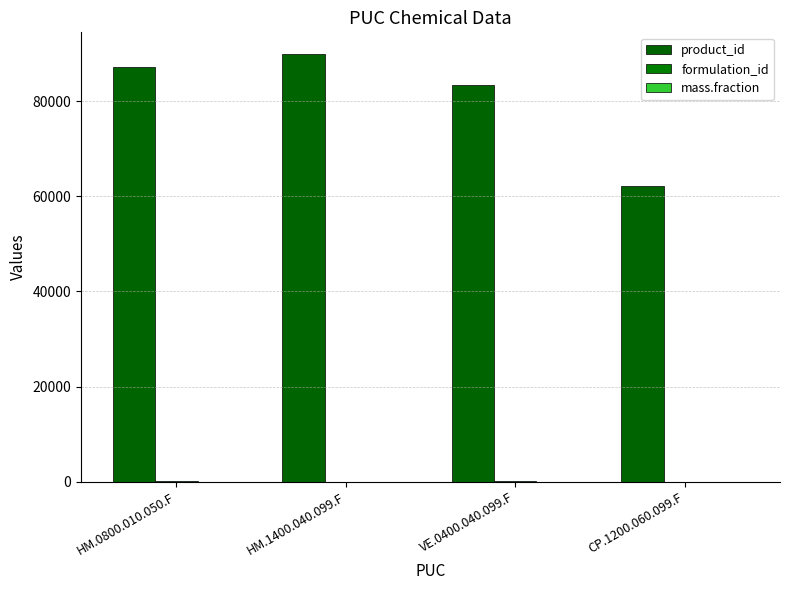

Are the bars grouped side by side (vs. stacked)?

Yes